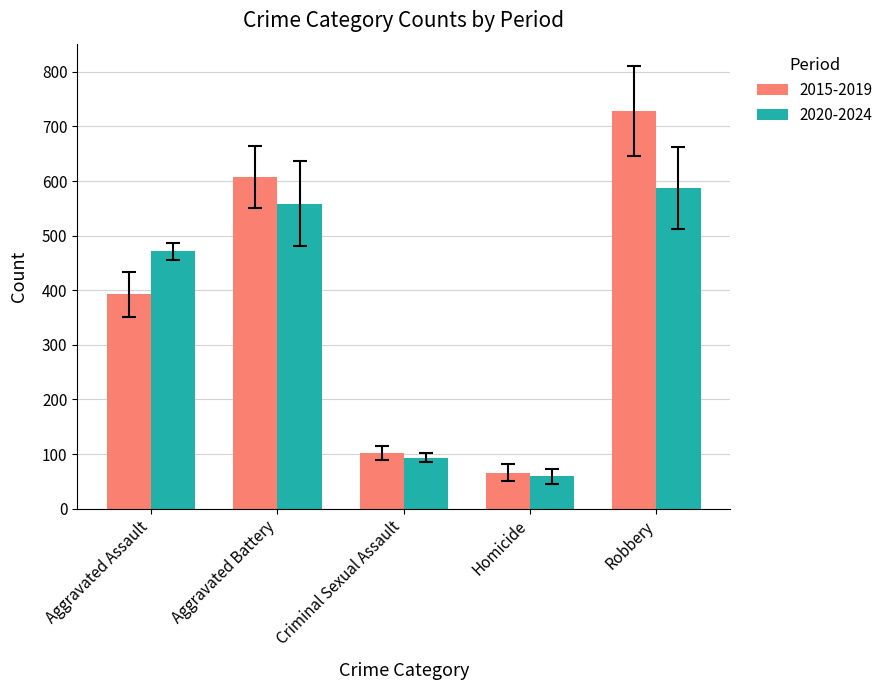

At how many categories does at least one series exceed 325?

3